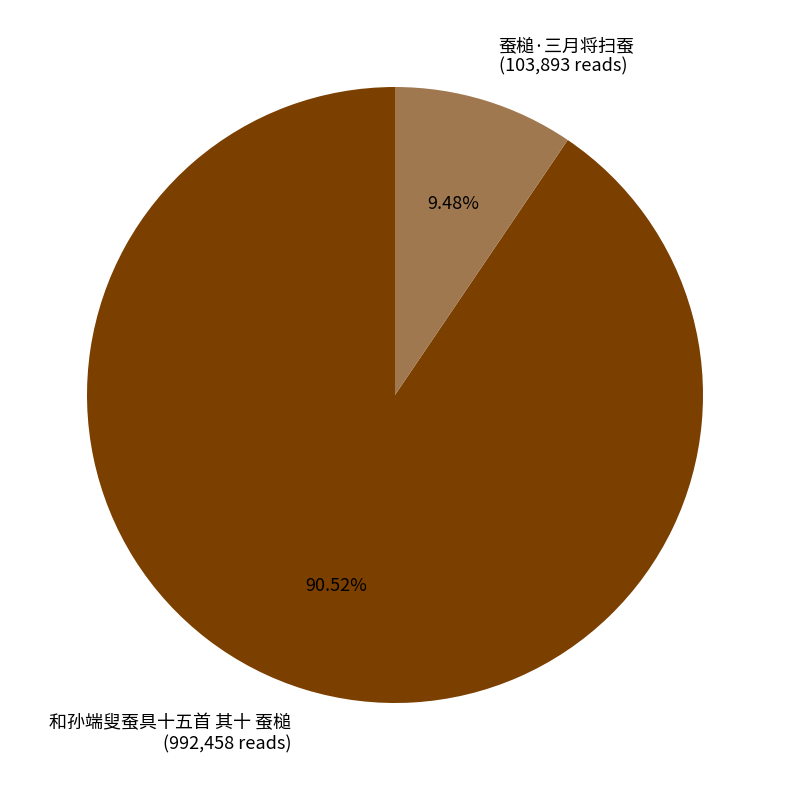

Which slice is the smallest?

蚕槌·三月将扫蚕